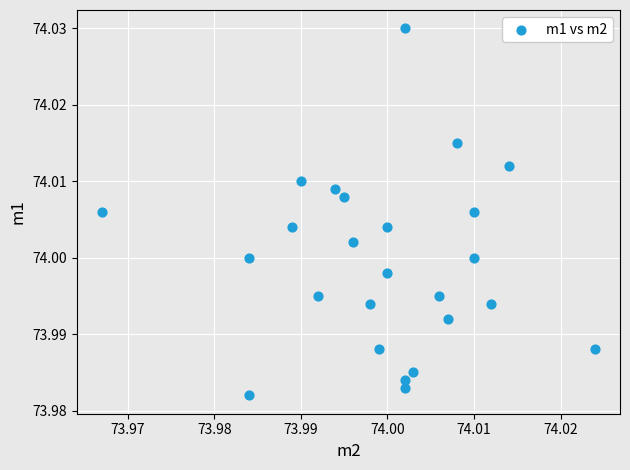

Count the number of points in this scatter plot.

25